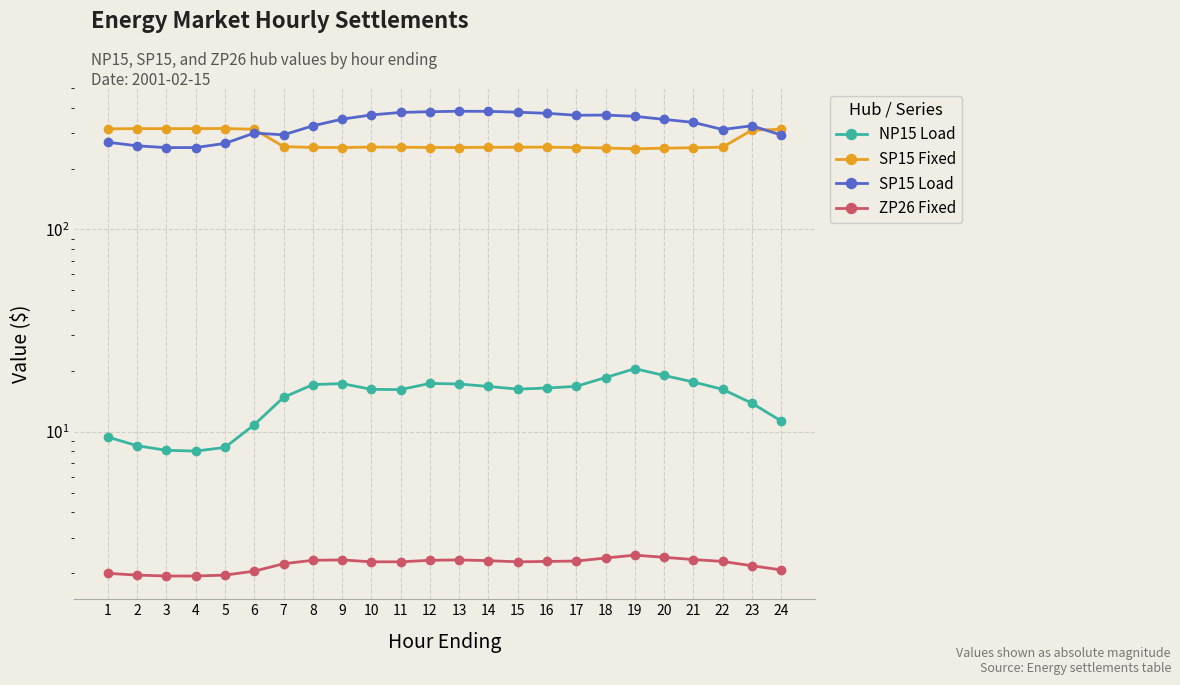

At which label is SP15 Load closest to 318?

22